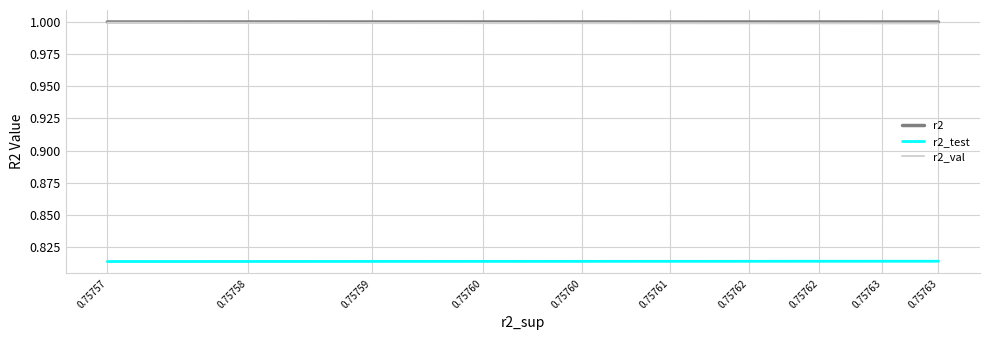

Which series has the largest total across all categories?

r2